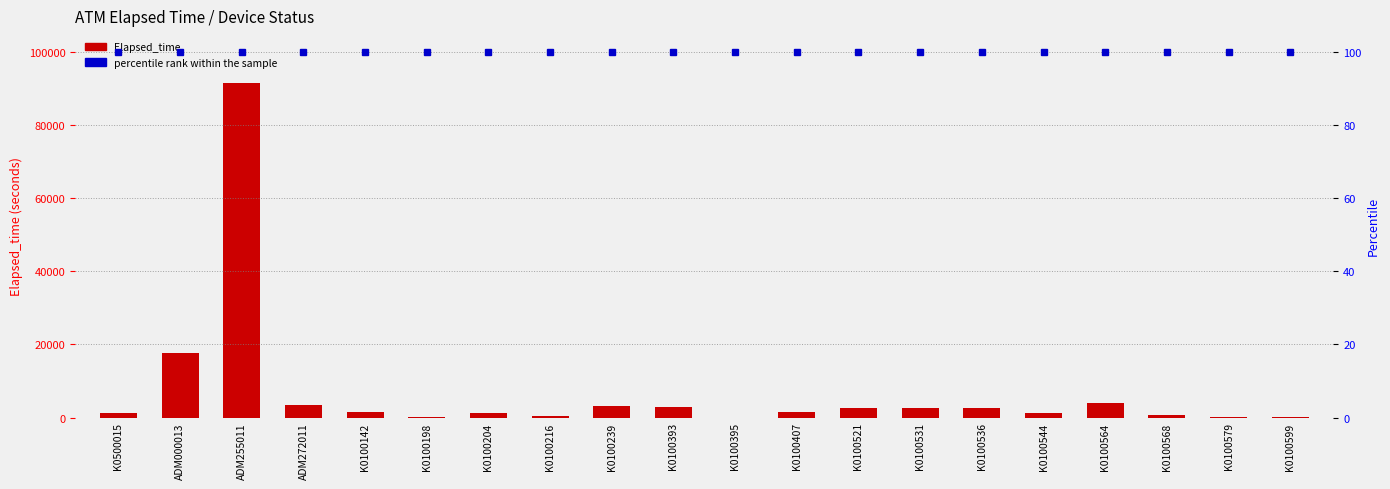

List the series in order of their overall mean, lowest first.

percentile rank within the sample, Elapsed_time